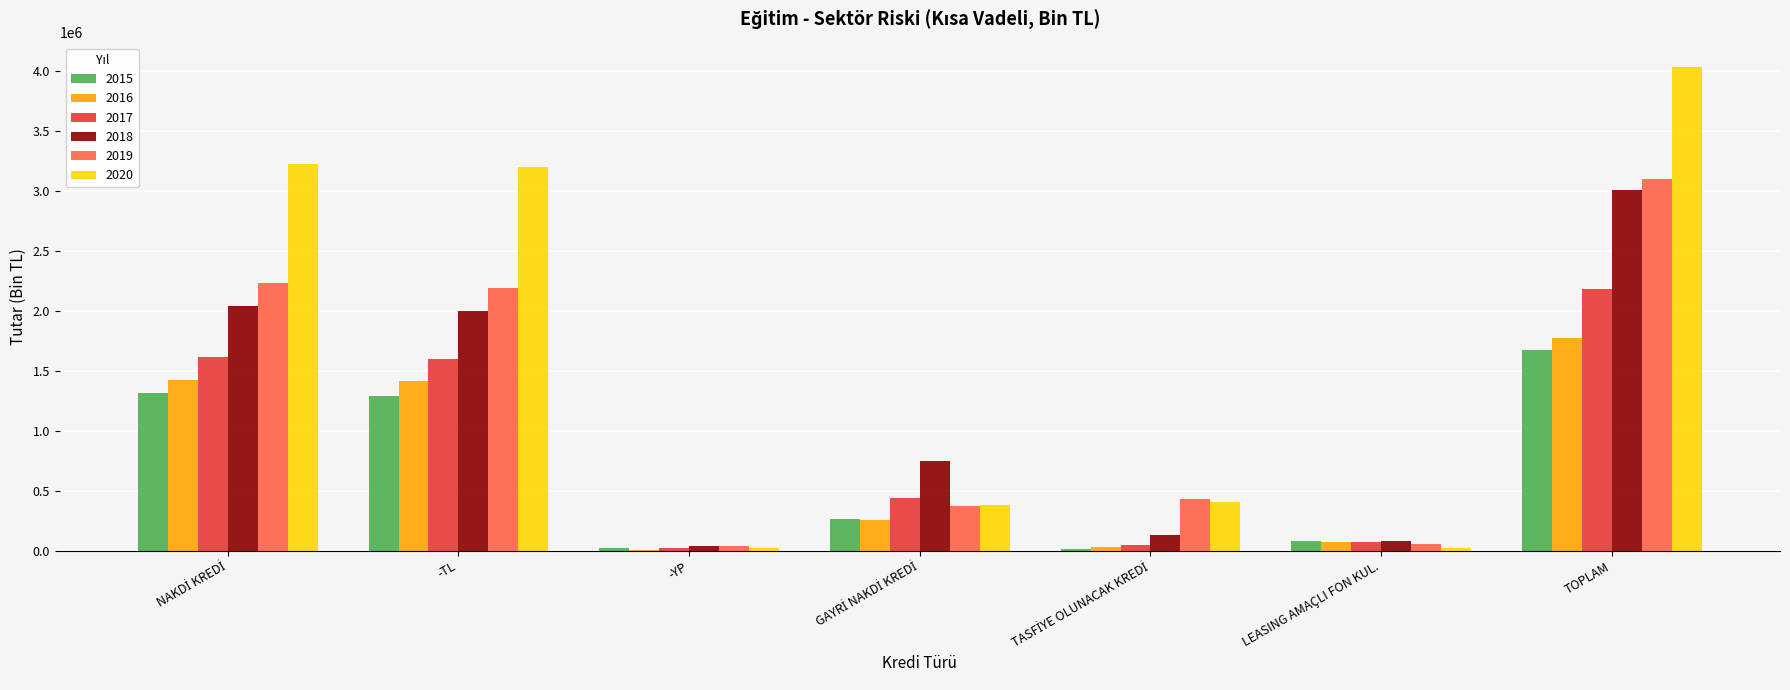

How many groups of bars are there?

7